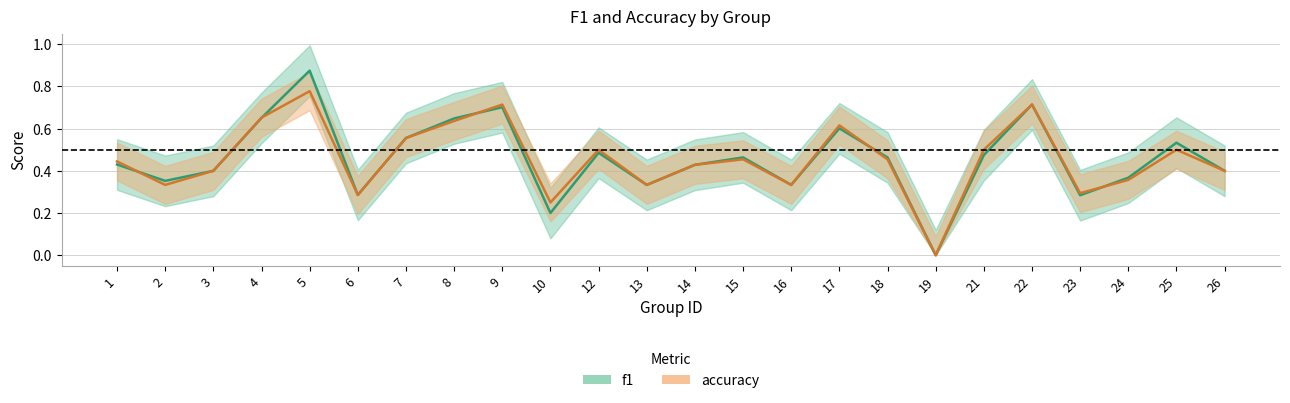

Which series changed the most between 13 and 16?

f1